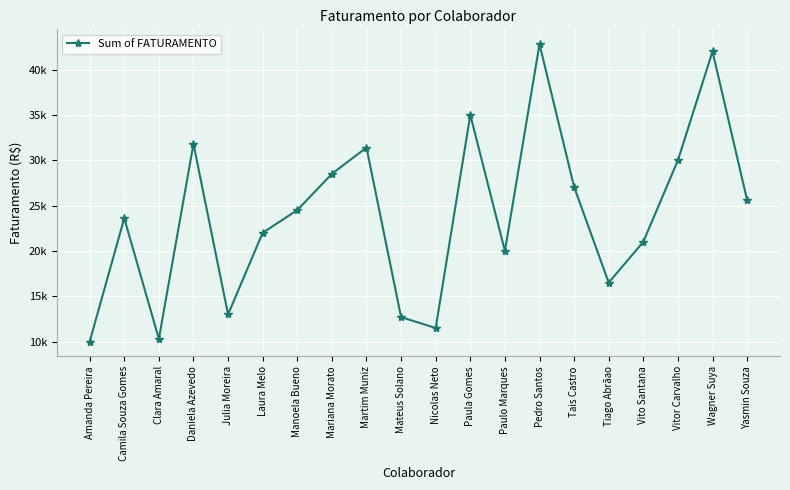

Where is the first local minimum?

Clara Amaral